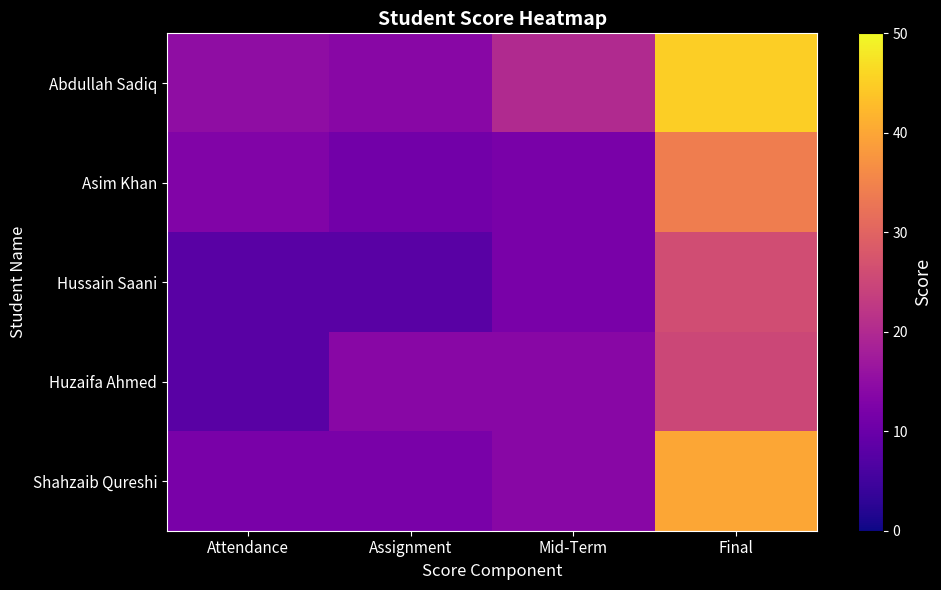

Which series has the largest range (max minus min)?

Abdullah Sadiq